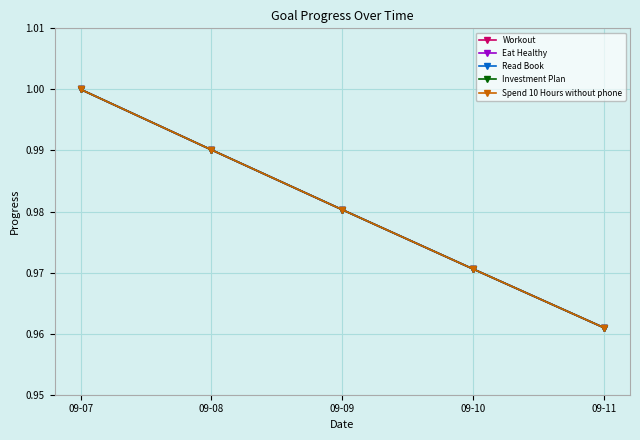

Does the chart have visible grid lines?

Yes